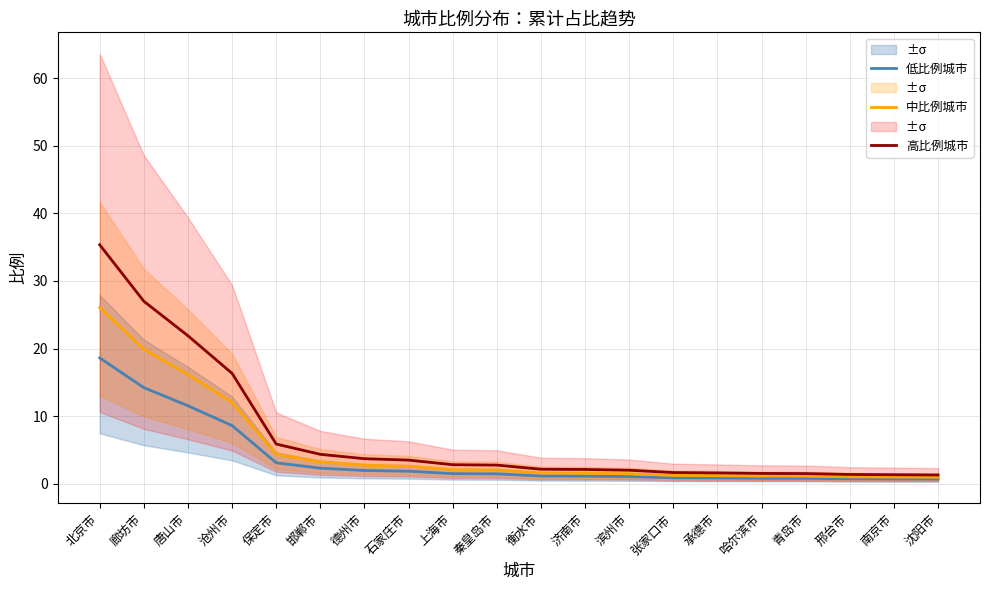

The value of 中比例城市 at 沈阳市 is 0.9. True or false?

True